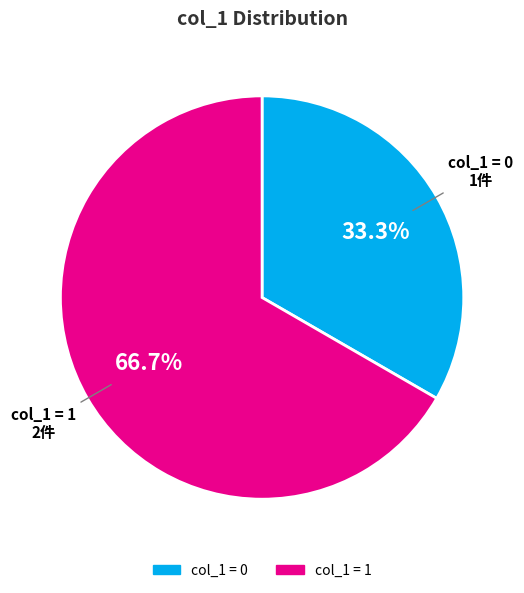

Is there any slice that represents more than half of the pie?

Yes